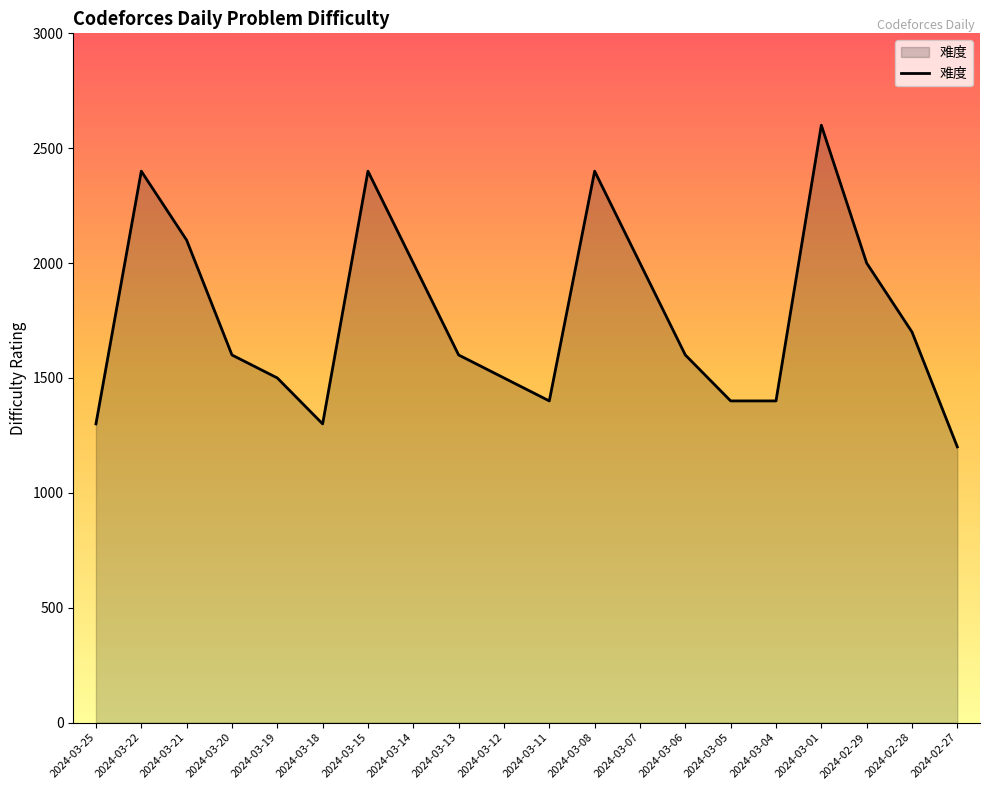

Between 2024-02-29 and 2024-02-28, which is larger?

2024-02-29